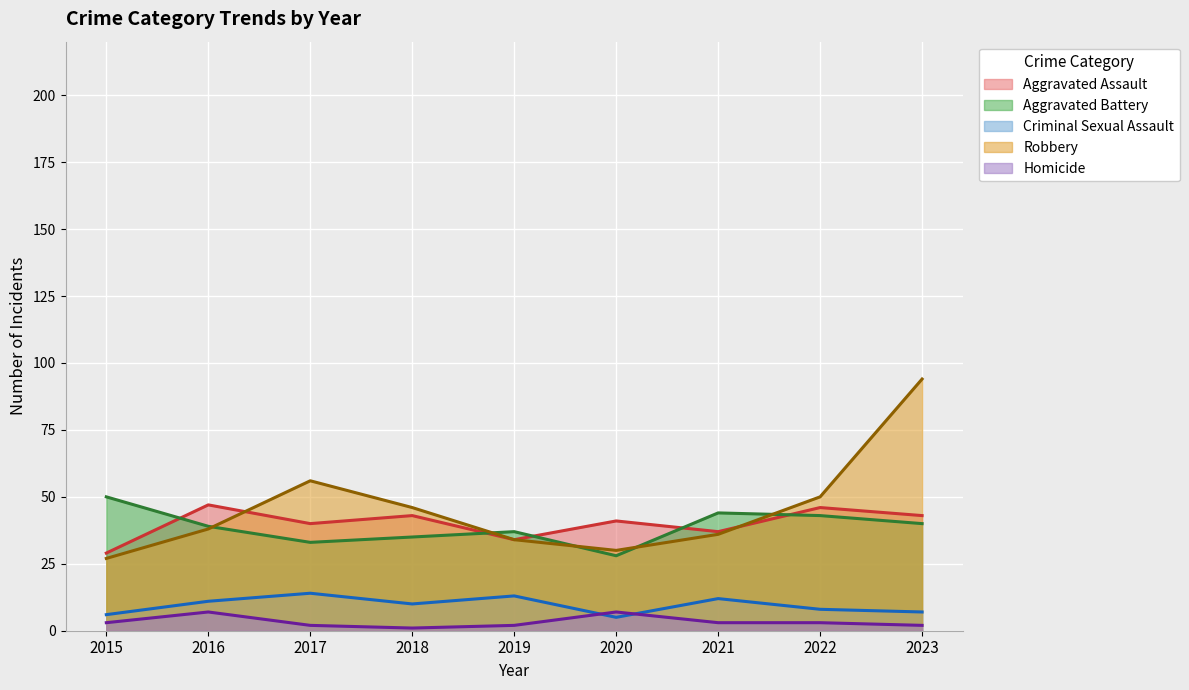

What is the difference between the second highest and minimum values in the Homicide series?

6